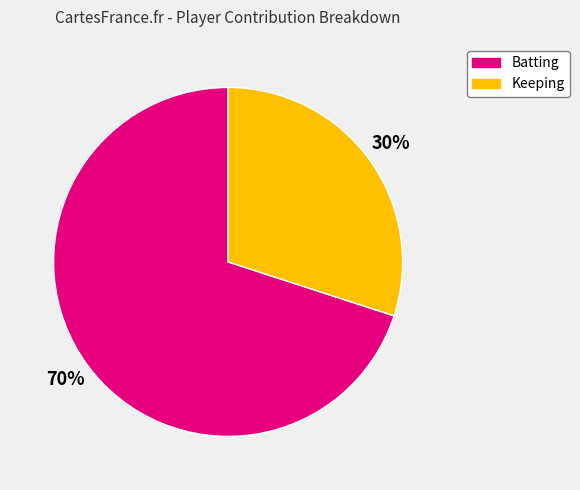

Is Batting the majority of the pie?

Yes